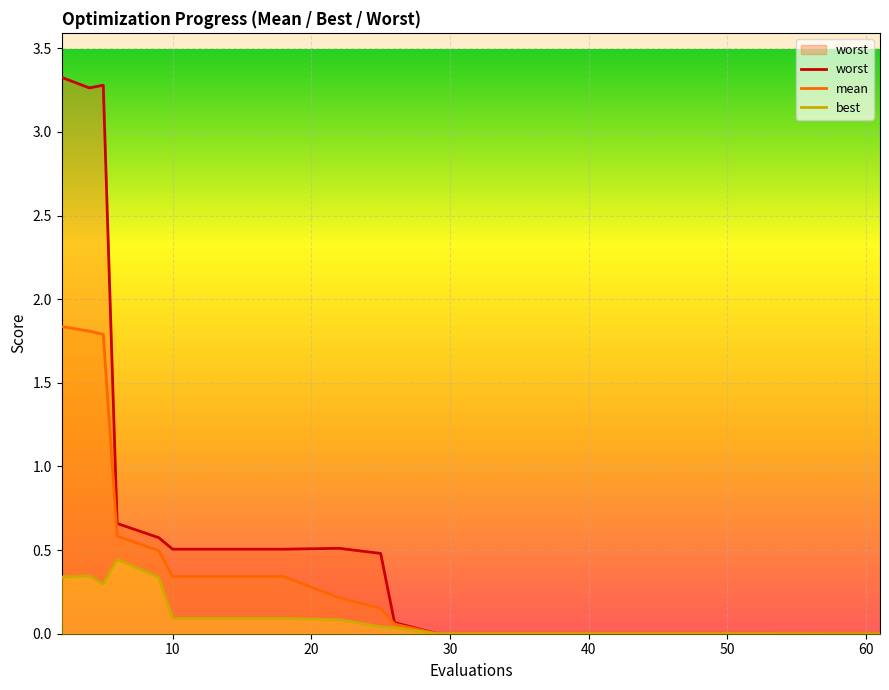

What is the average value of the worst series?

0.7